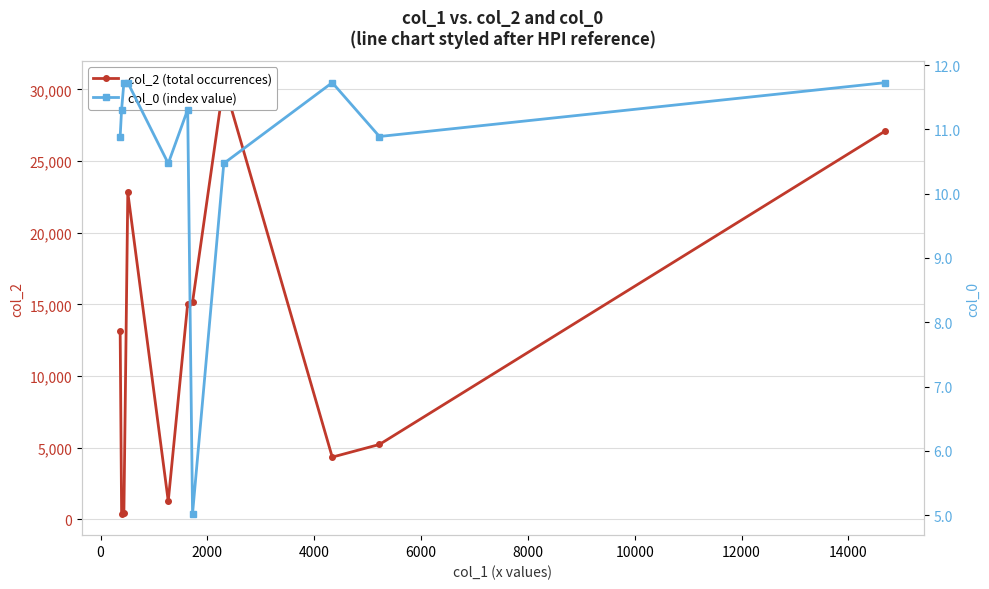

In col_0 (index value), how many points are lower than both neighbors (excluding endpoints)?

3